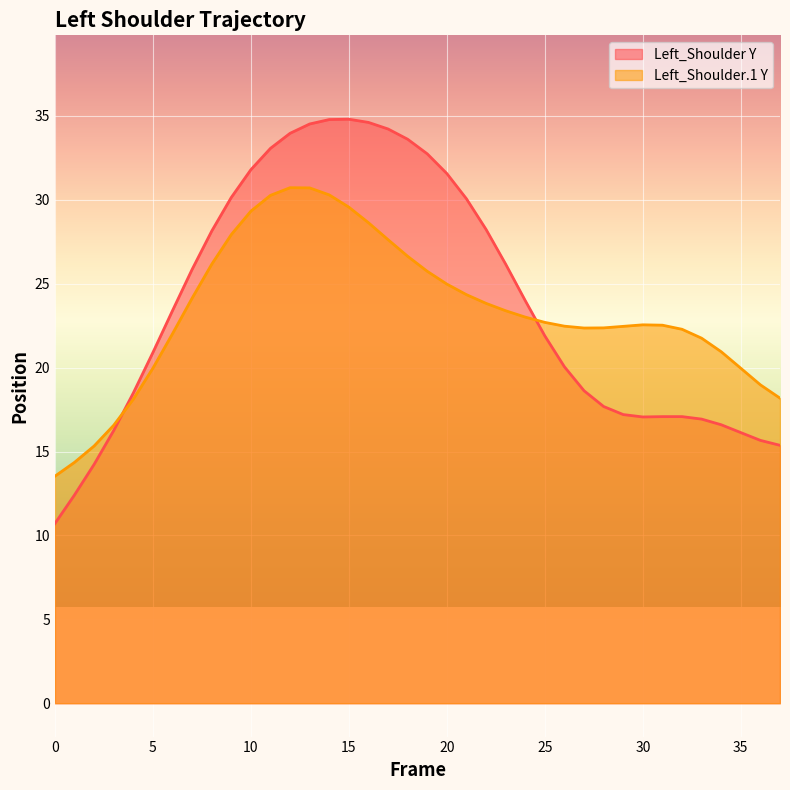

In Left_Shoulder Y, how many points are higher than both neighbors (excluding endpoints)?

2